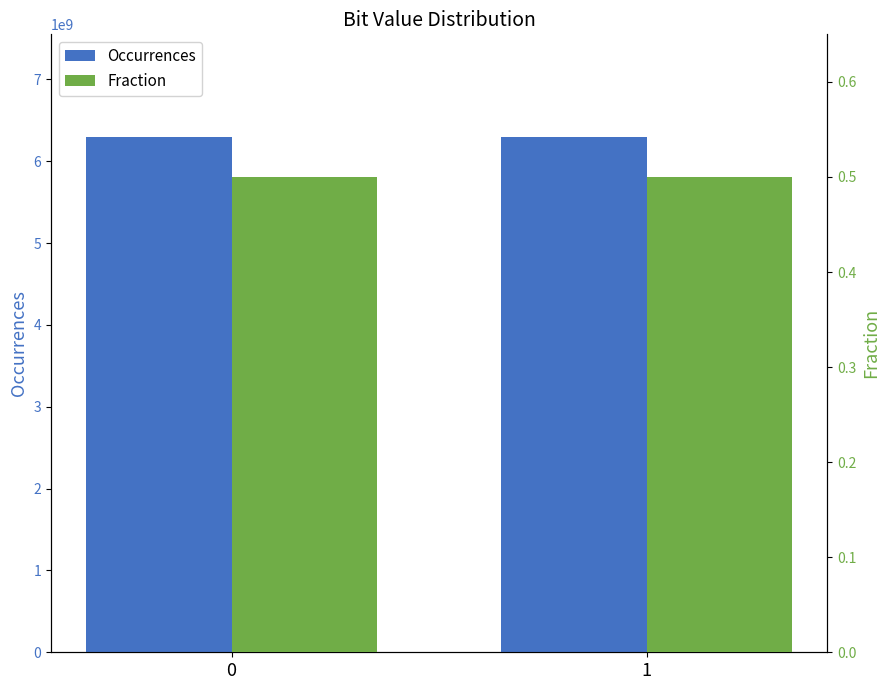

What is the total value across all series at 1?

6291485056.5